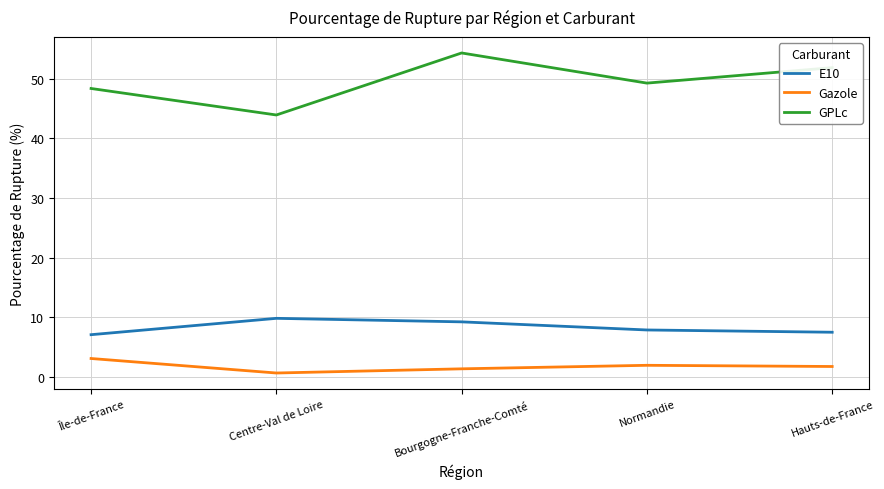

What position from the left is Île-de-France?

1